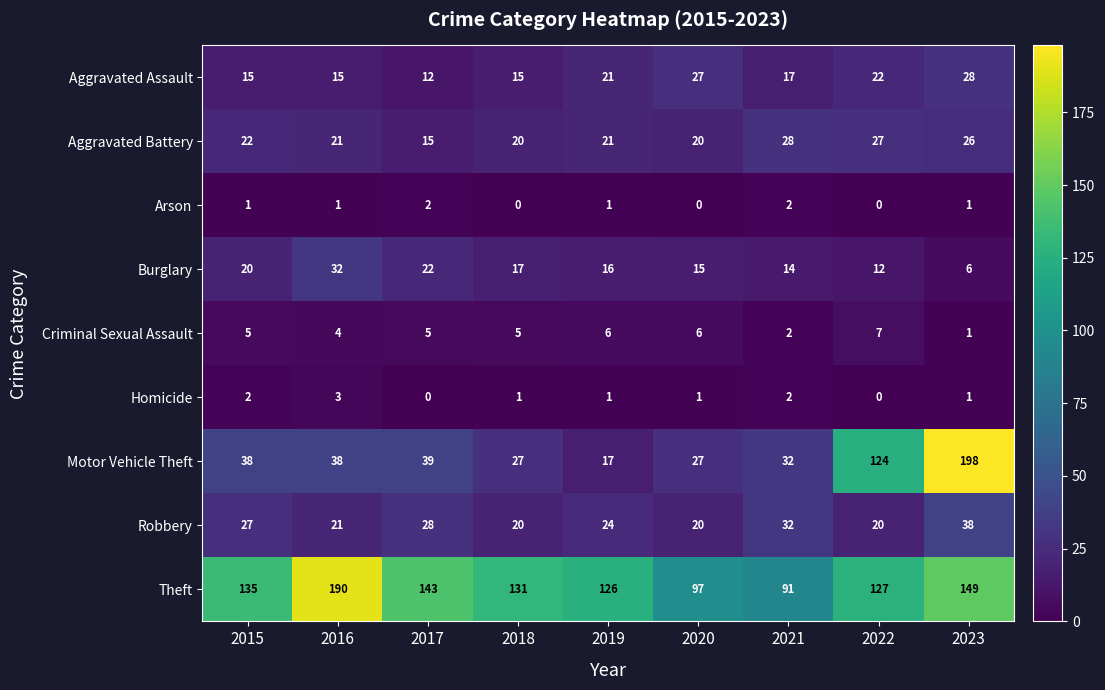

Where is Criminal Sexual Assault nearest to the value 4?

2016